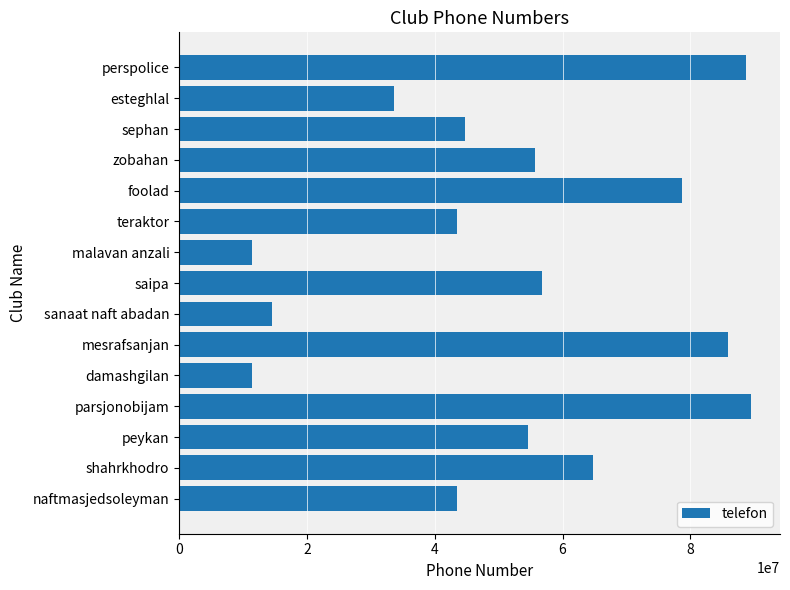

Are the bars horizontal?

Yes